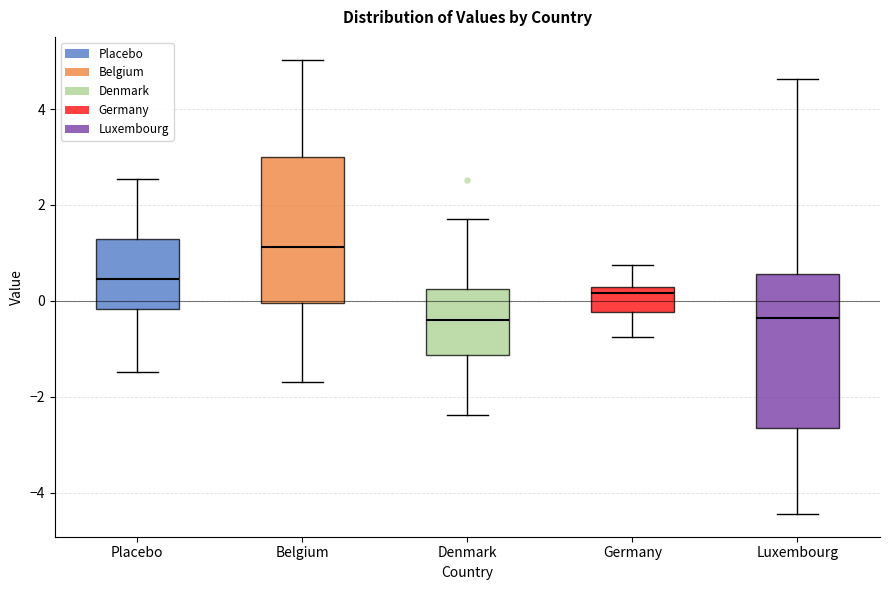

Reading left to right, read every box against the y-axis: the position of its median line, the range the box covers, and the ends of its whiskers. The values are not printed on the chart, so give them approximately, as read against the axis.

Placebo: median 0.4, box -0.2 to 1.2, whiskers -1.4 to 2.6
Belgium: median 1.2, box 0.0 to 3.0, whiskers -1.6 to 5.0
Denmark: median -0.4, box -1.2 to 0.2, whiskers -2.4 to 1.8
Germany: median 0.2 (just below the box's upper edge), box -0.2 to 0.2, whiskers -0.8 to 0.8
Luxembourg: median -0.4, box -2.6 to 0.6, whiskers -4.4 to 4.6